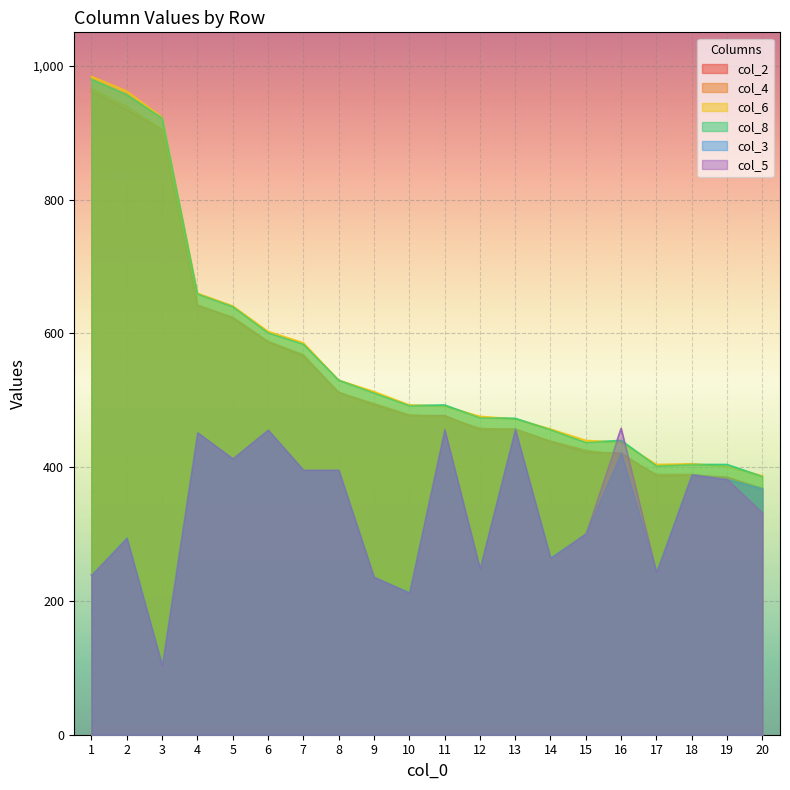

How many lines are shown in the chart?

6